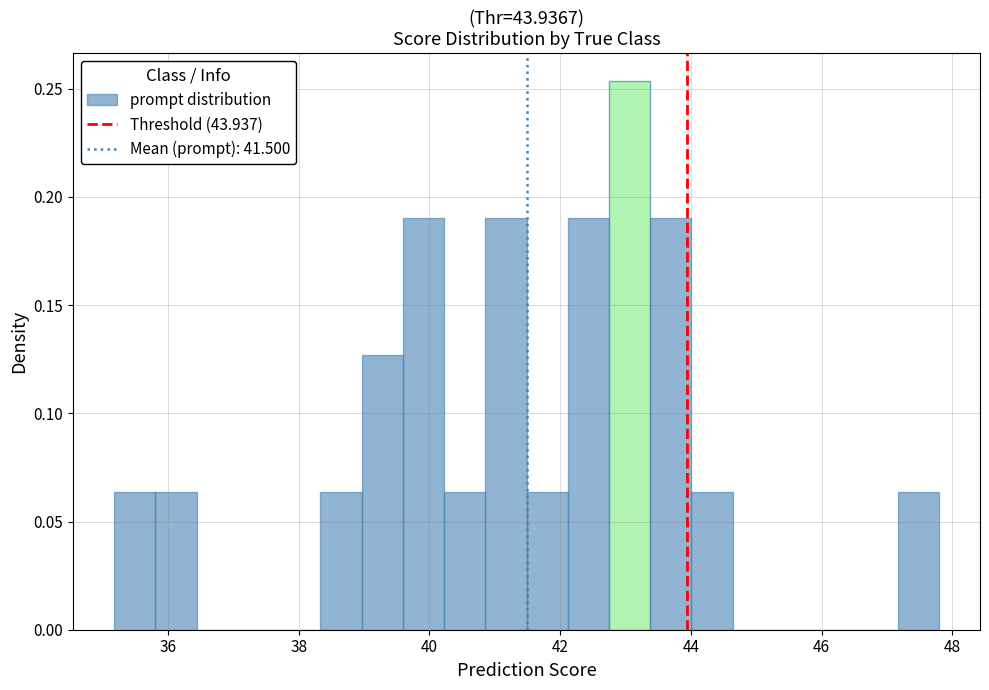

Around what value on the x-axis is the tallest bar? Give the approximate position of its centre, as read against the axis.

43.0